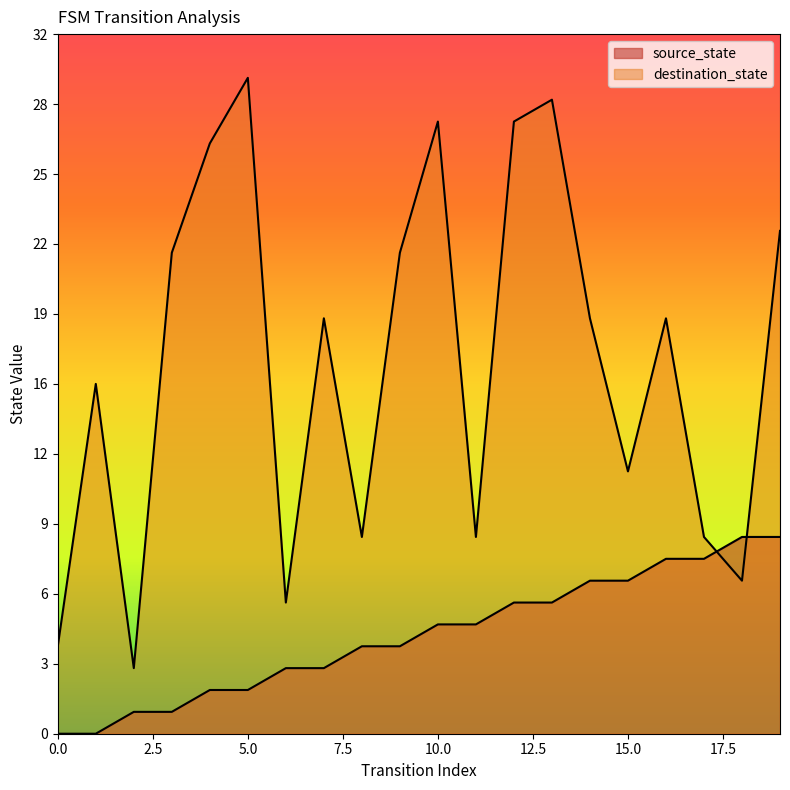

Is the value of destination_state at 15 greater than the value of source_state at 5?

Yes